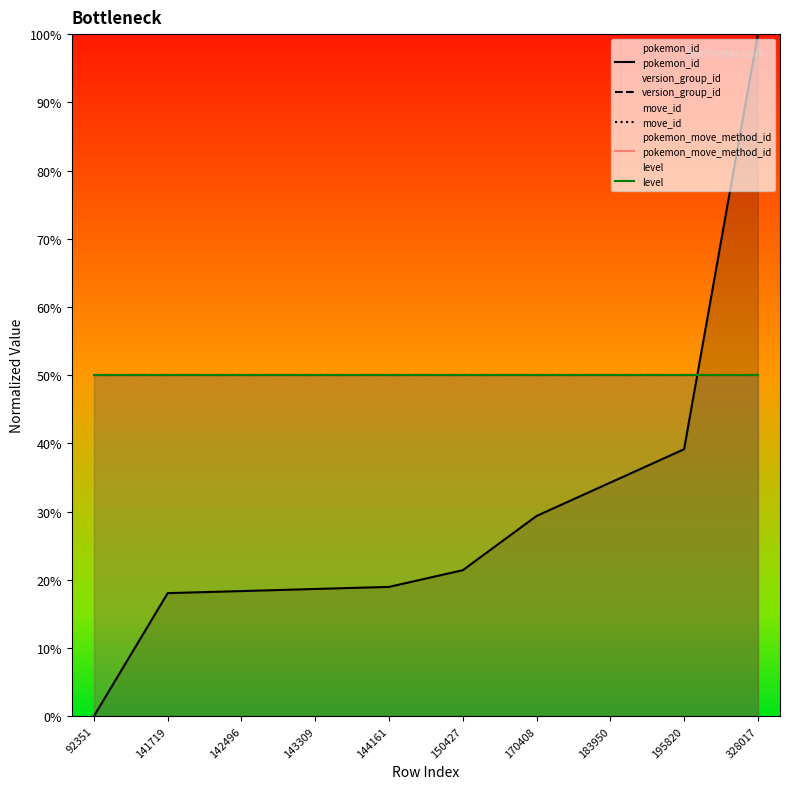

Which series ends up on top after the final intersection of pokemon_move_method_id and pokemon_id?

pokemon_id